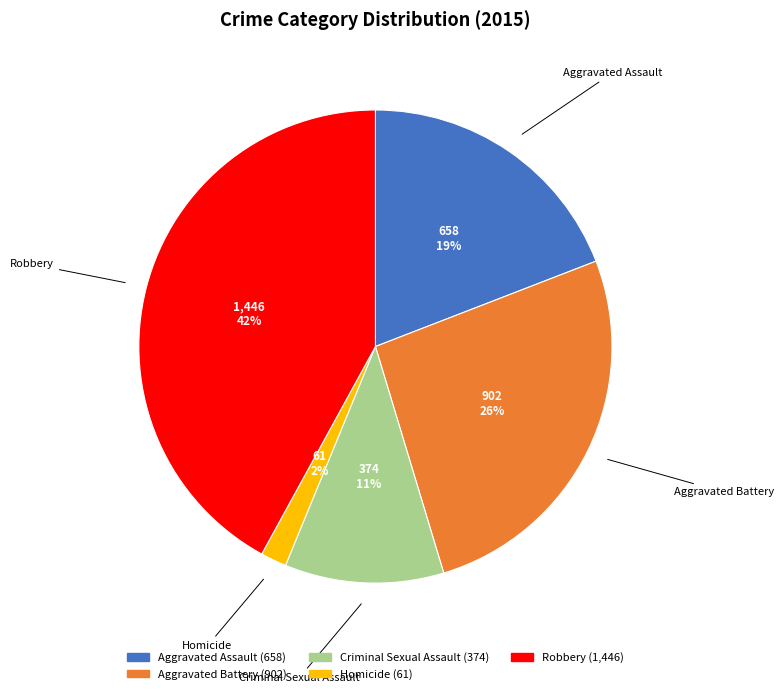

What is the largest slice in the pie chart?

Robbery